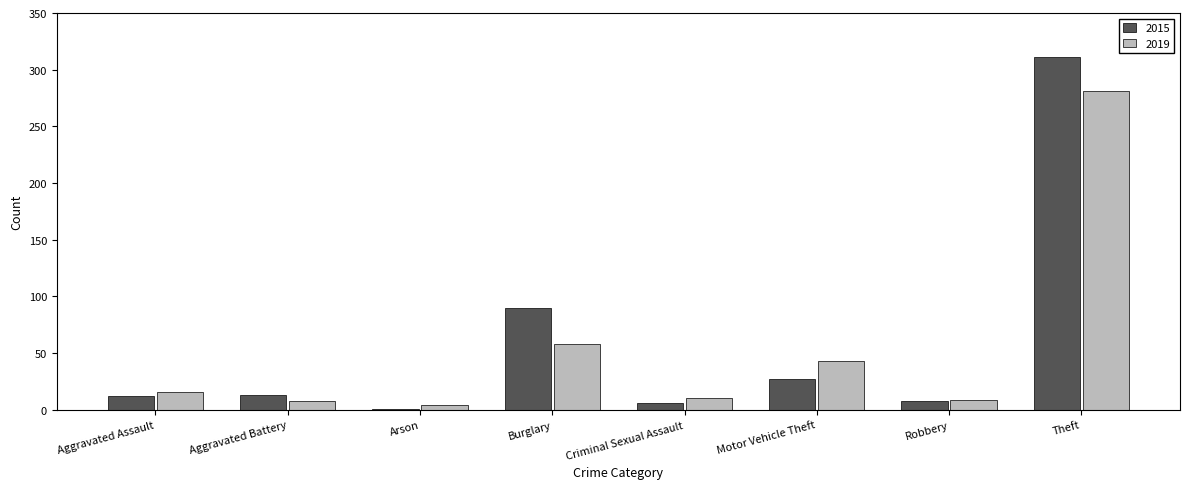

True or false: 2015 has a value of 170 at Theft.

False